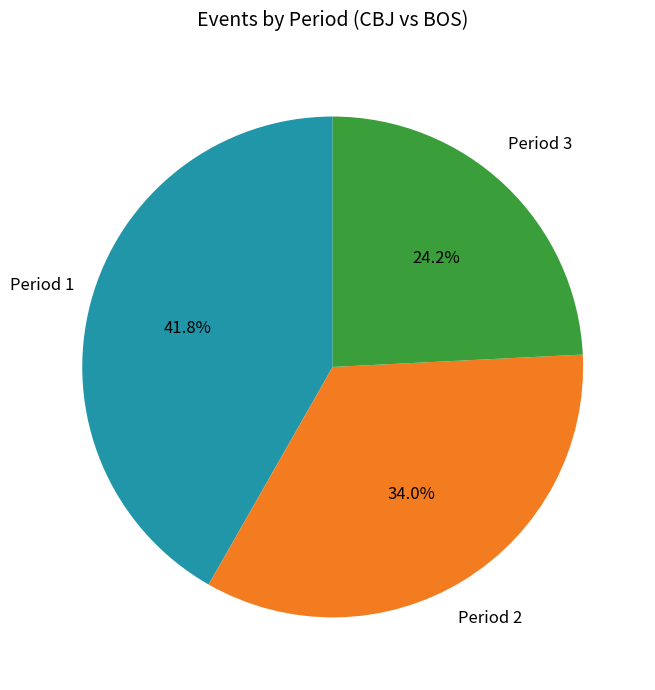

Does any single category account for the majority?

No